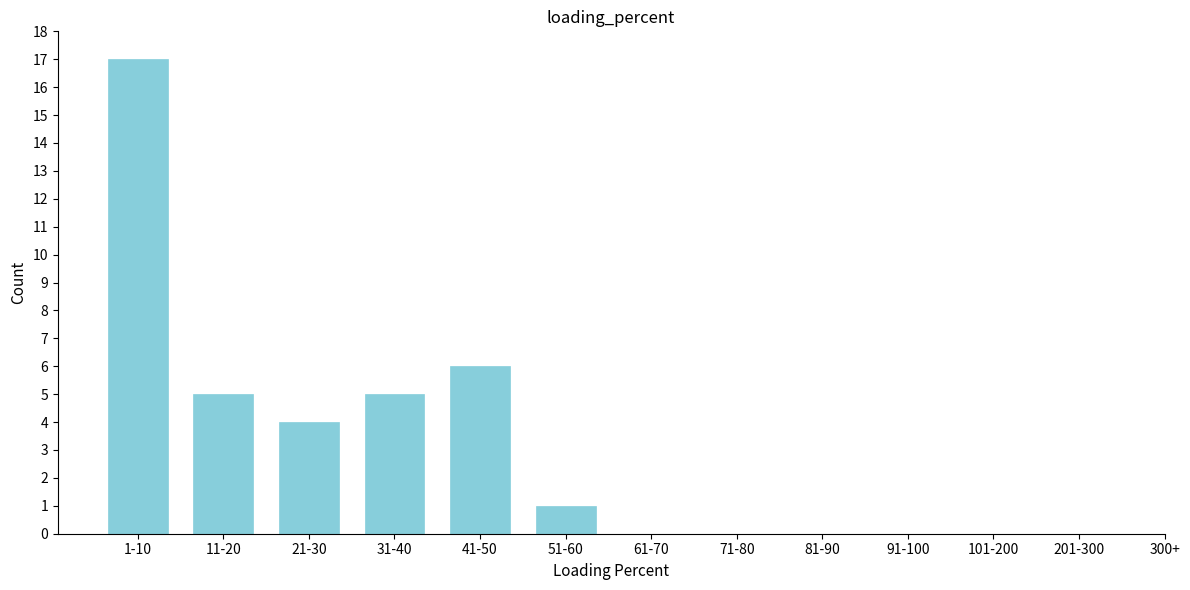

Reading left to right, transcribe all the data shown in this chart.

1-10=17	11-20=5	21-30=4	31-40=5	41-50=6	51-60=1	61-70=0	71-80=0	81-90=0	91-100=0	101-200=0	201-300=0